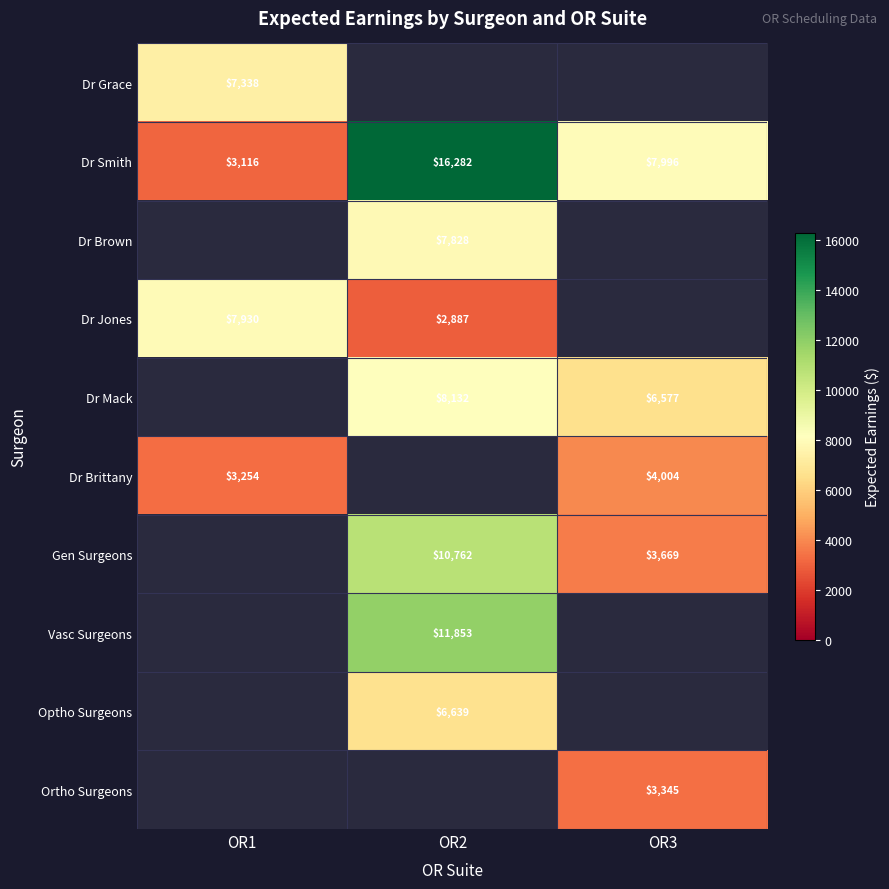

Where is Dr Smith nearest to the value 9699?

OR3